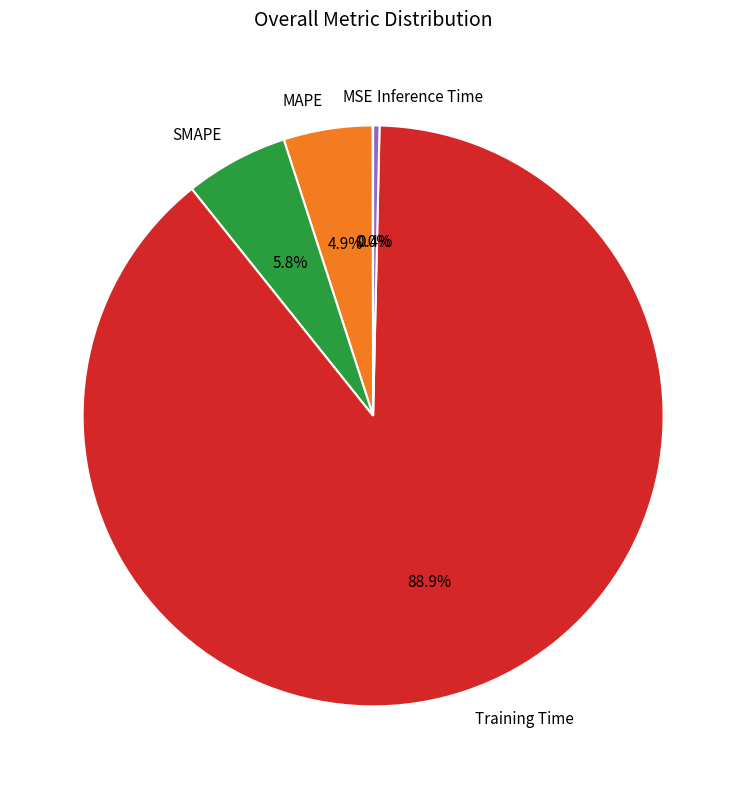

Is the sum of SMAPE and MAPE greater than half?

No